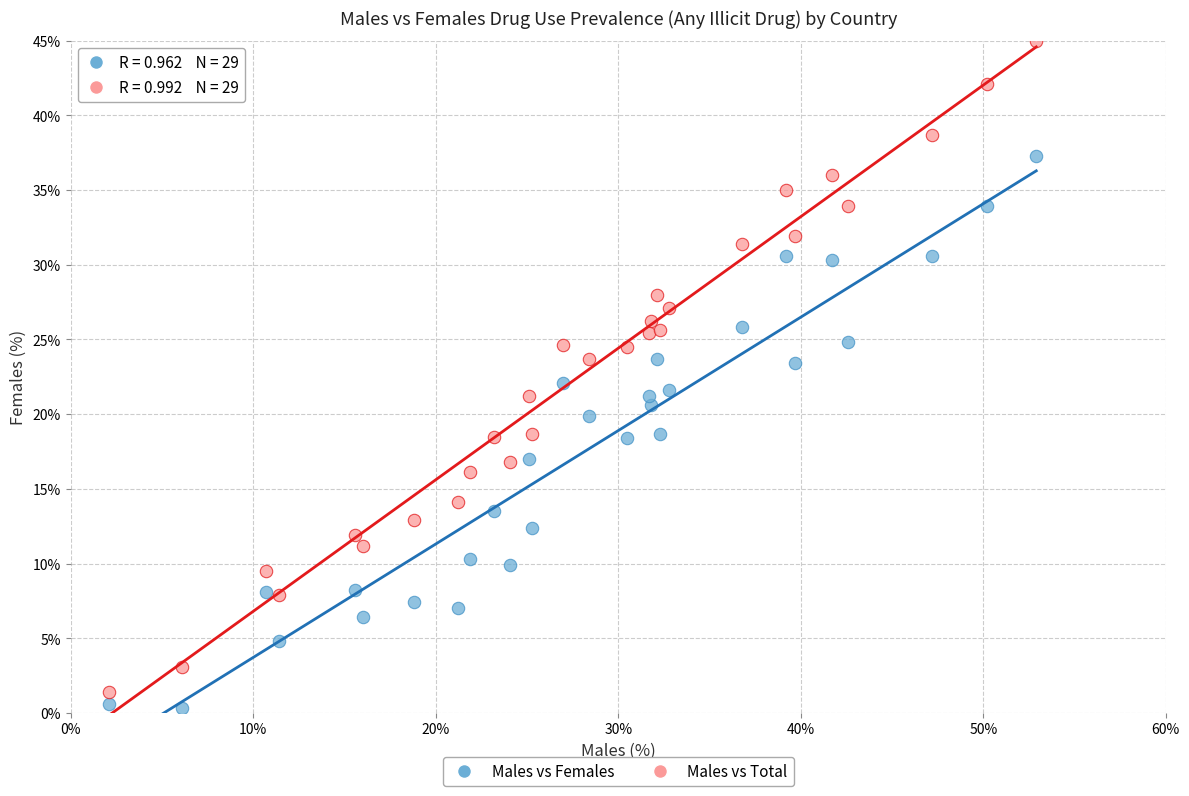

What are all the series names shown in the legend?

Males vs Females, Males vs Total